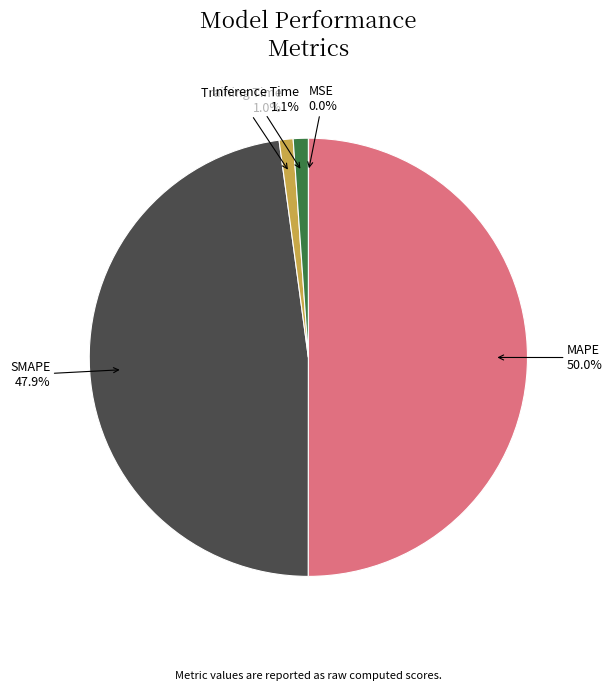

Is it true that SMAPE is 48% of the pie?

True